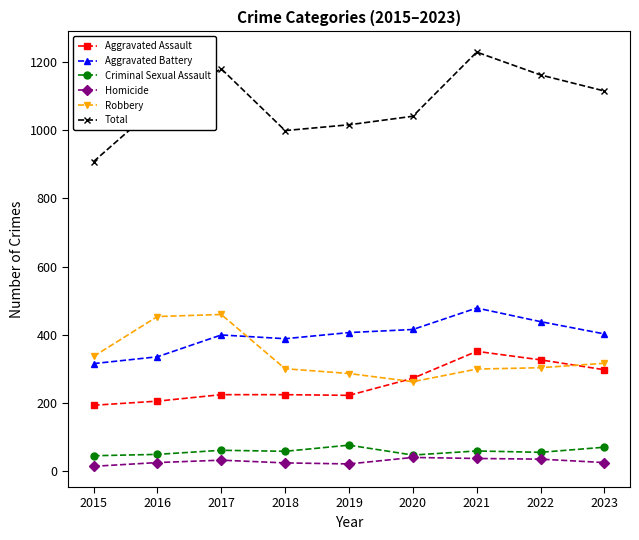

How many lines are shown in the chart?

6